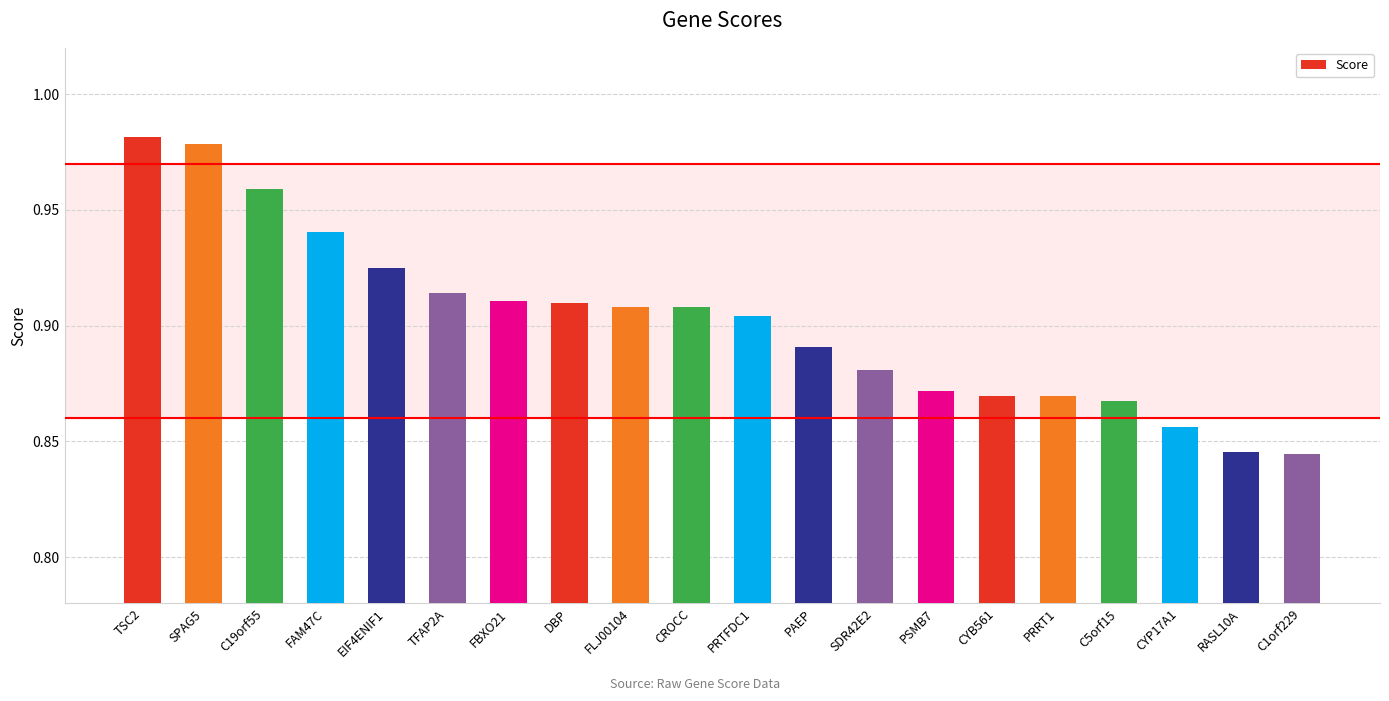

The value at FAM47C is 1.3. True or false?

False